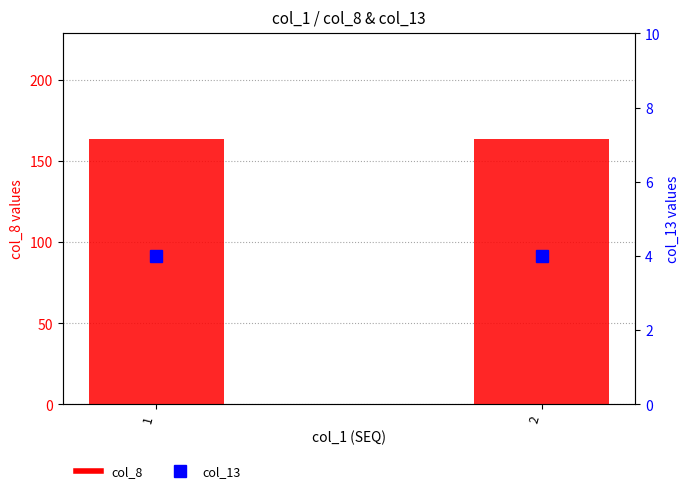

What is the difference between the highest and lowest values at 2?

159.5